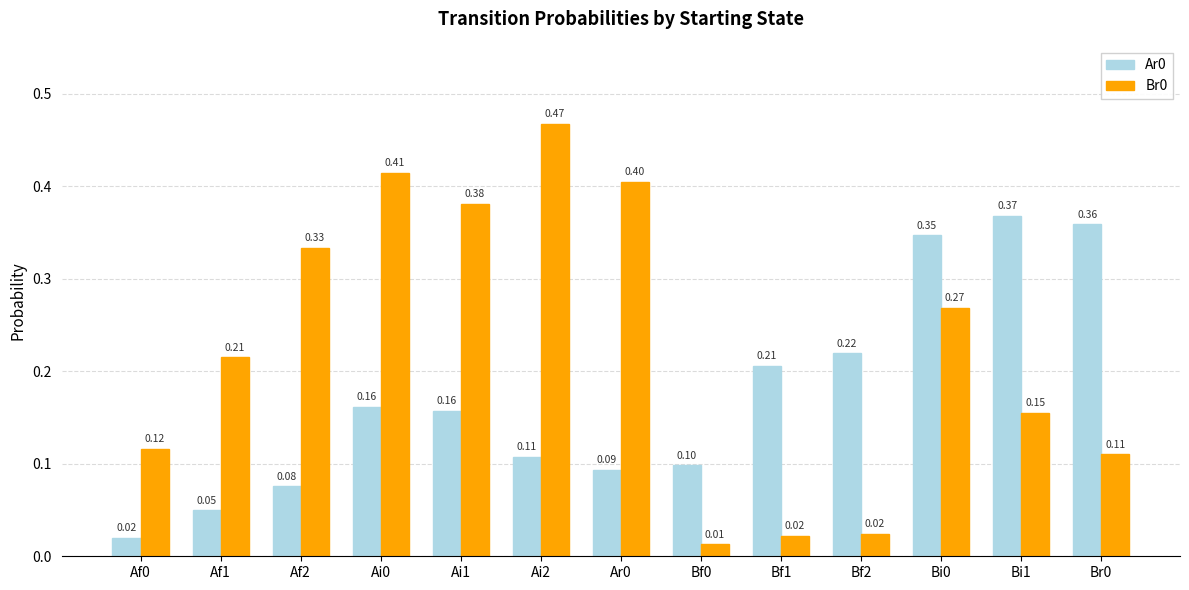

What is the sum of all Ar0 values?

2.3